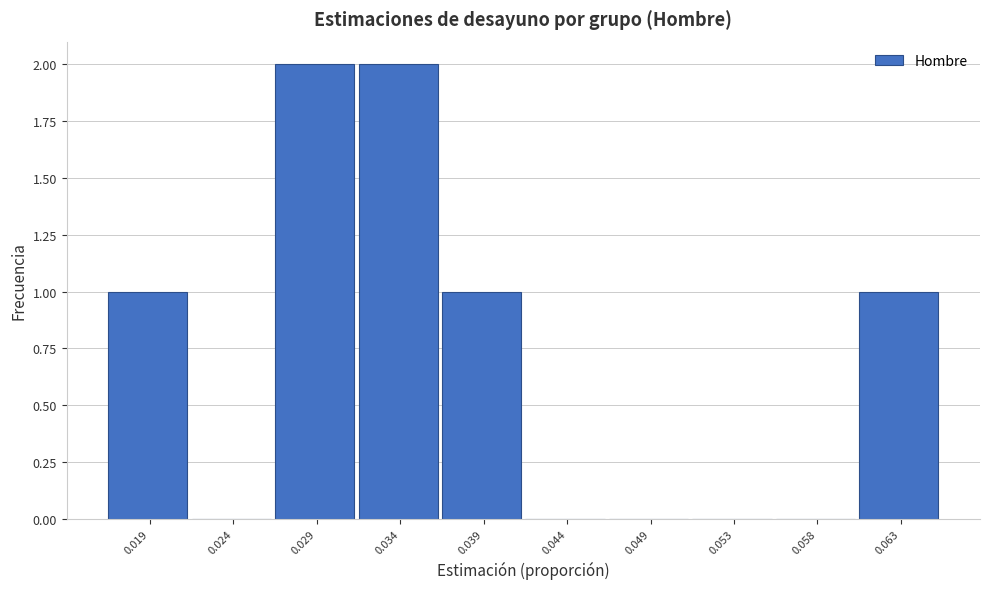

Reading left to right, list all the values displayed in this chart.

0.019=1	0.024=0	0.029=2	0.034=2	0.039=1	0.044=0	0.049=0	0.053=0	0.058=0	0.063=1